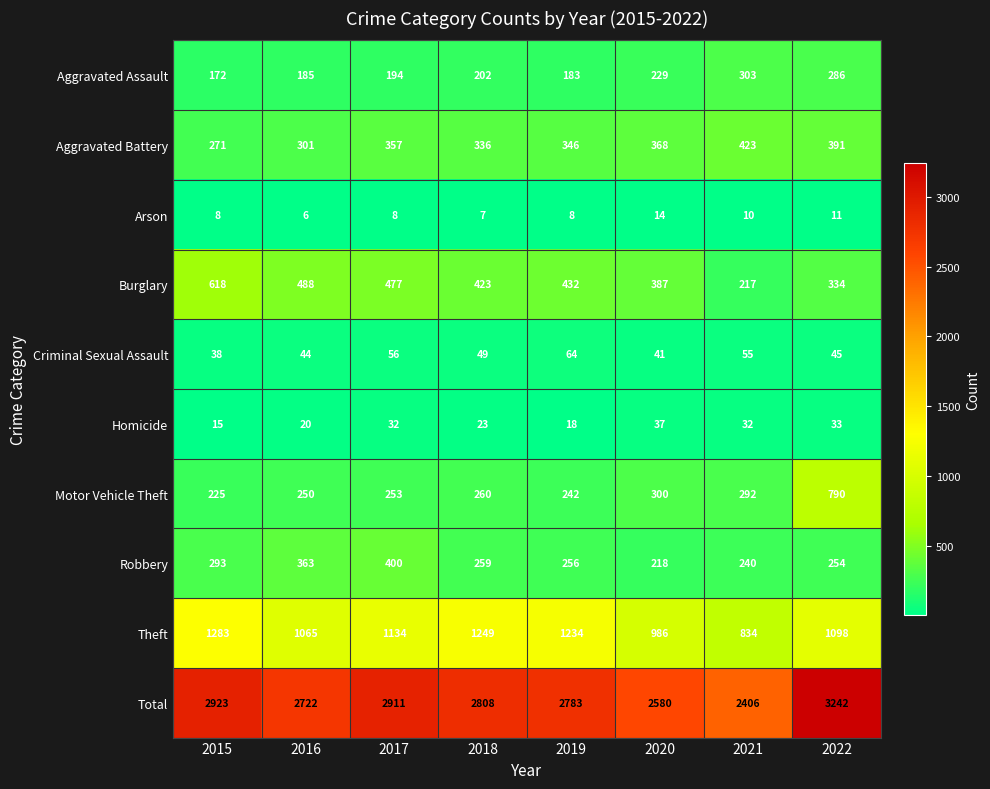

What is the difference between the maximum and second lowest values in the Aggravated Assault series?

120